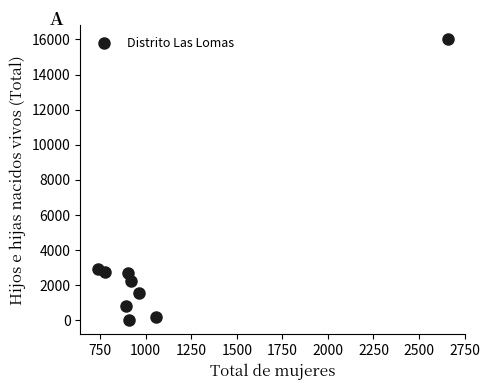

What is the range of Y values (max minus min)?

16001